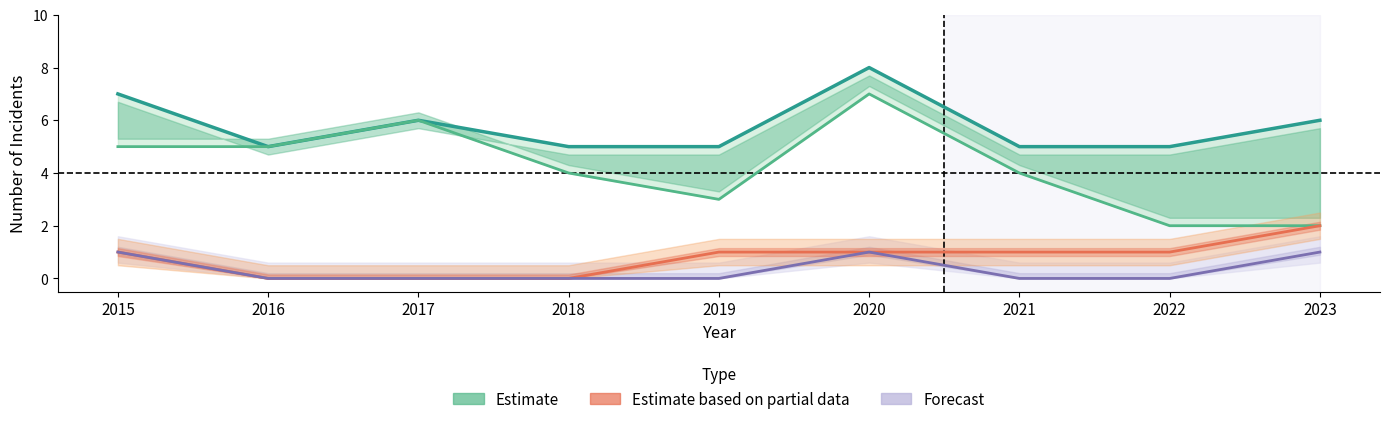

How many series are shown in this chart?

4